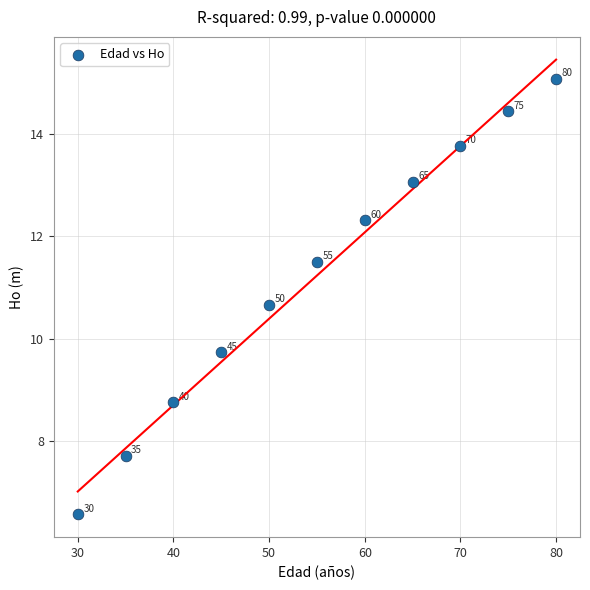

What Y value in the scatter plot is closest to 10?

9.7